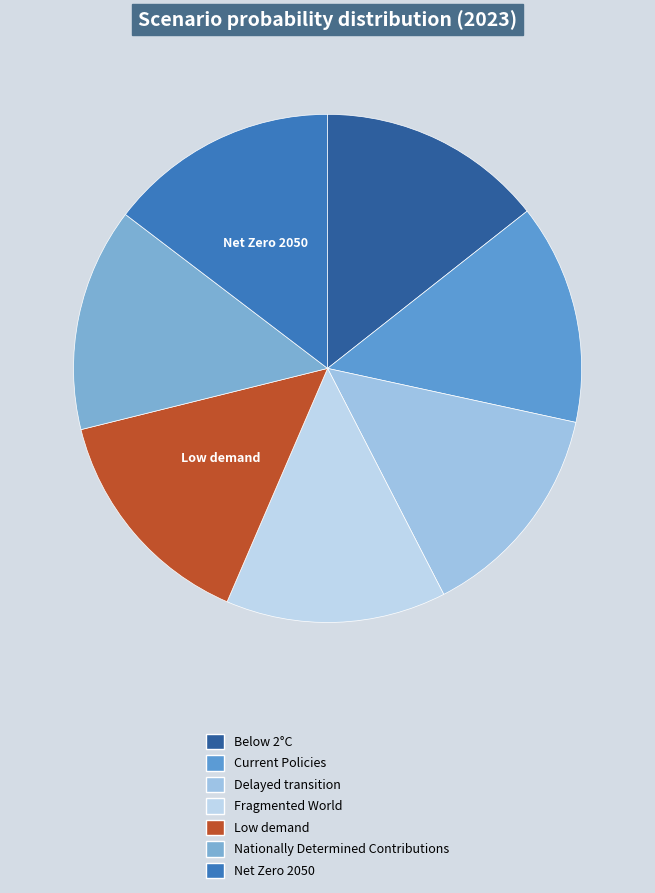

Rank the categories by value from lowest to highest.

Fragmented World, Delayed transition, Current Policies, Nationally Determined Contributions, Below 2°C, Net Zero 2050, Low demand